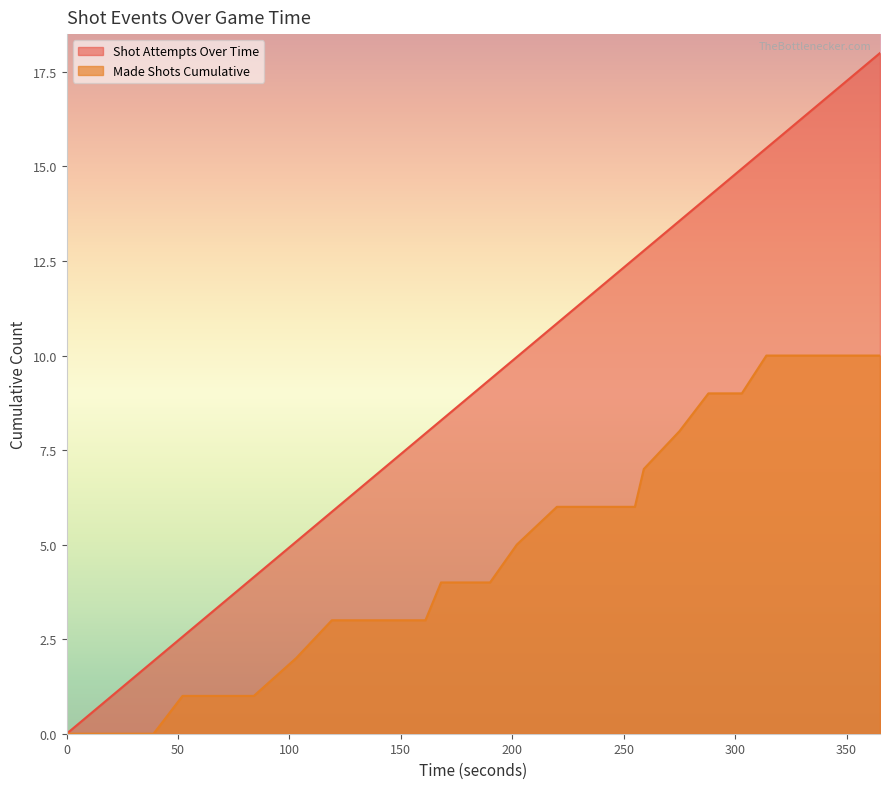

What is the sum of all Made Shots Cumulative values?

124.0